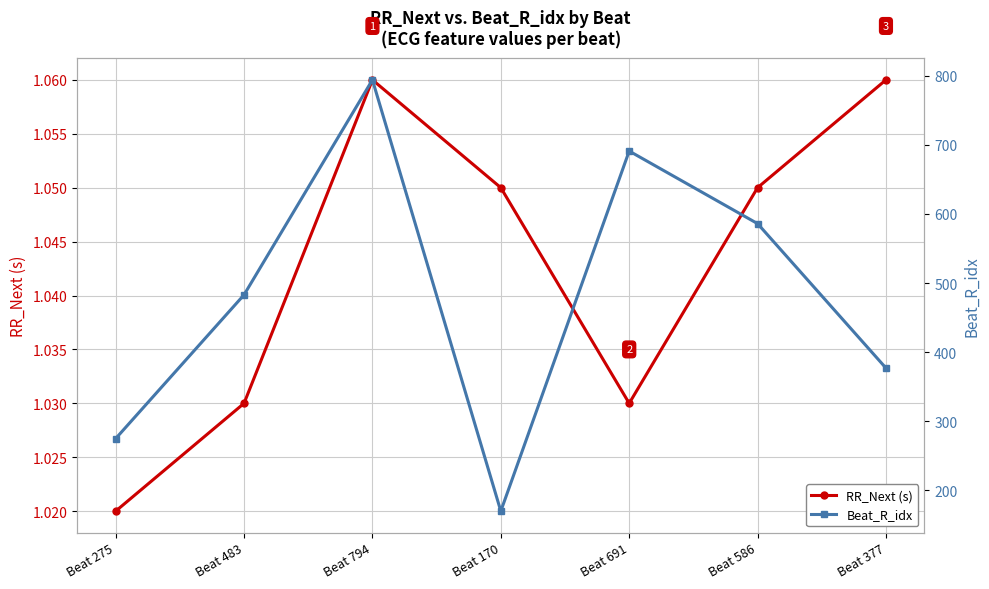

What are all the series names shown in the legend?

RR_Next (s), Beat_R_idx